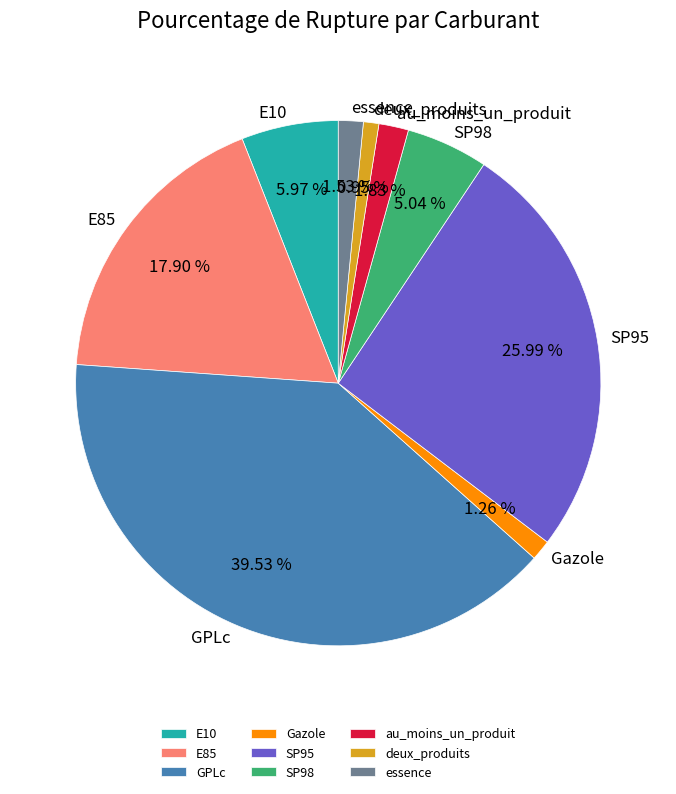

True or false: SP95 accounts for 26% of the total.

True